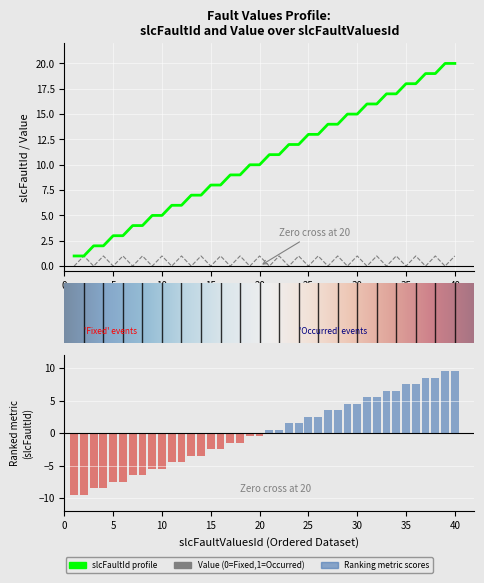

What is the total value across all series at 33?

17